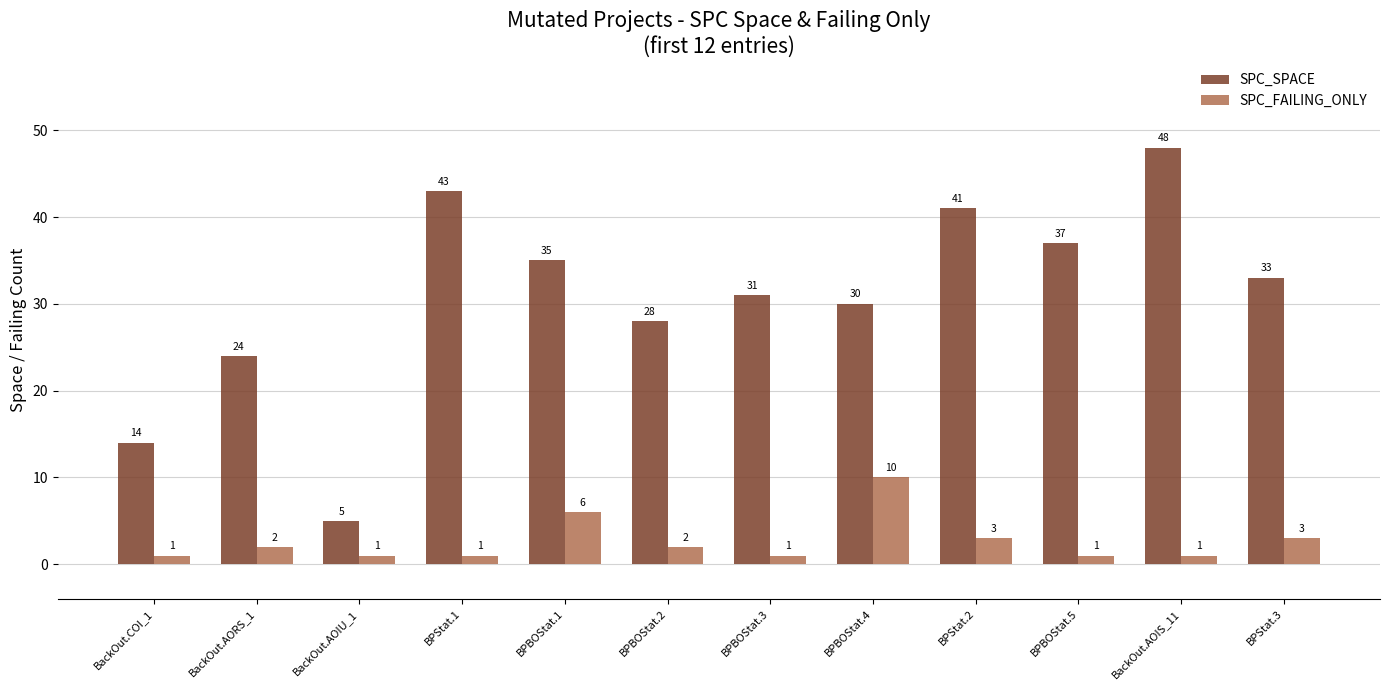

At which category is the sum across all series the highest?

BackOut.AOIS_11